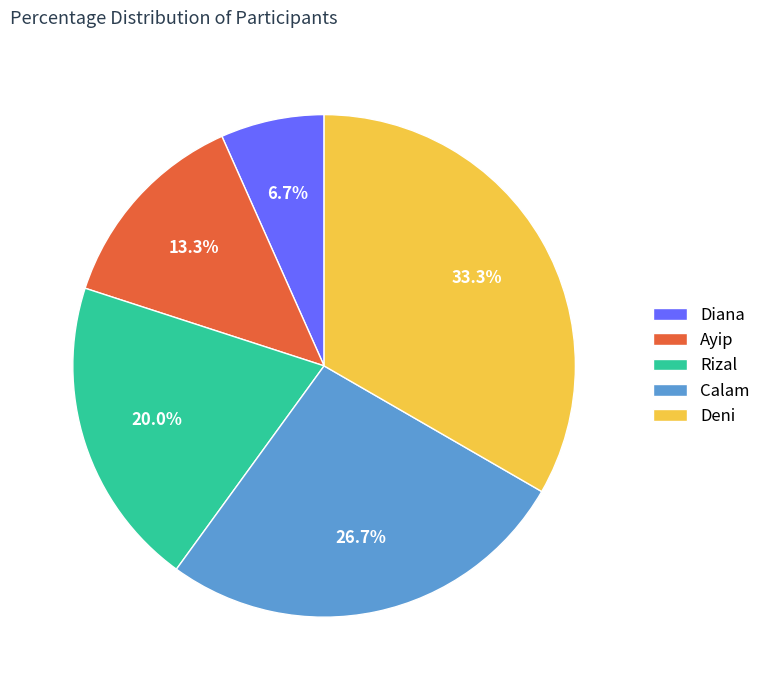

The Ayip slice represents 22% of the pie. True or false?

False